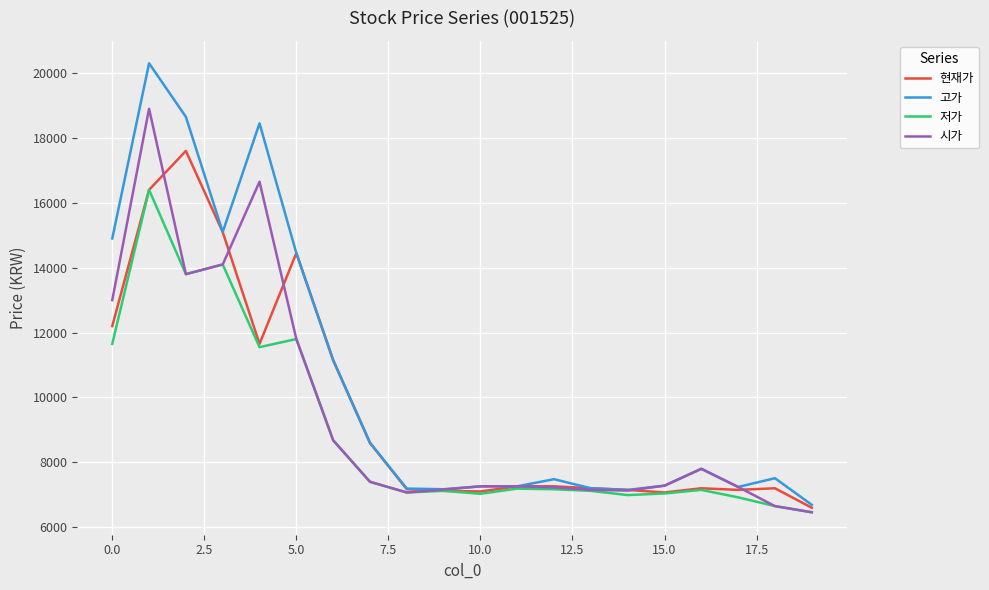

Which series has the largest total across all categories?

고가